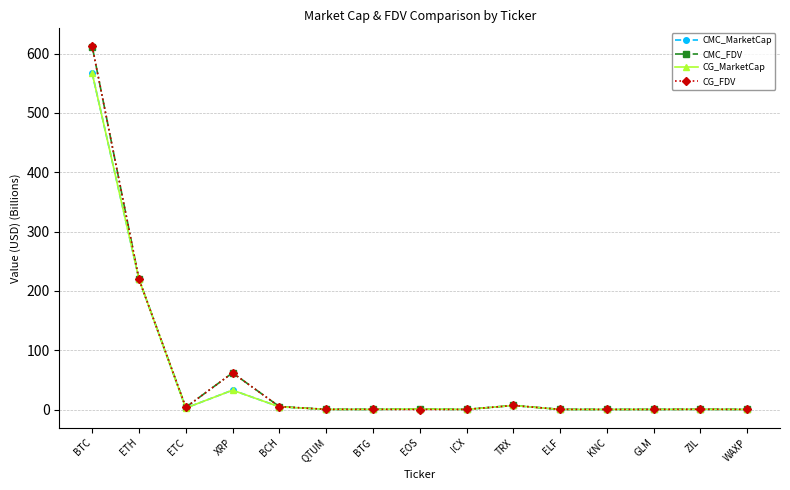

True or false: CG_MarketCap has a value of 0.3 at ZIL.

True